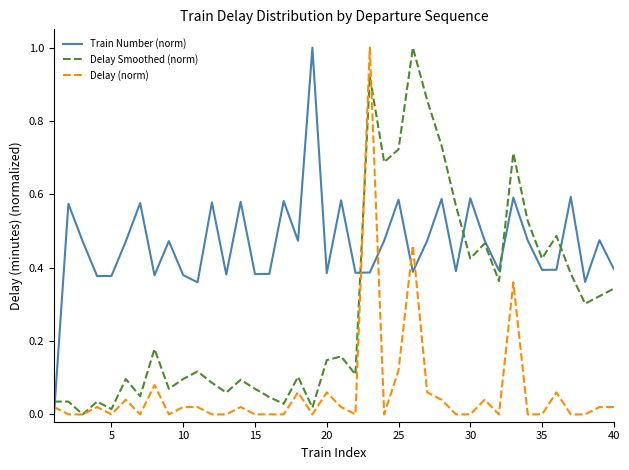

Which series ends up on top after the final intersection of Train Number (norm) and Delay (norm)?

Train Number (norm)